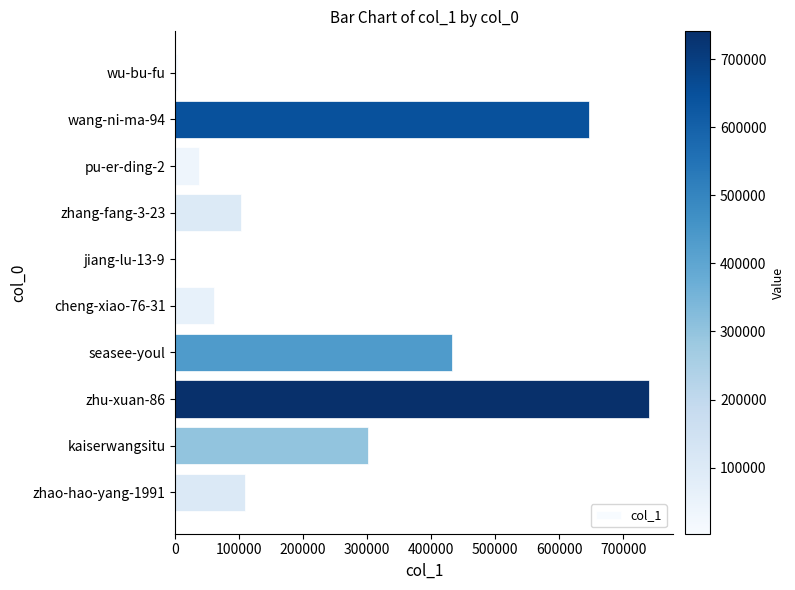

Between kaiserwangsitu and cheng-xiao-76-31, which is larger?

kaiserwangsitu